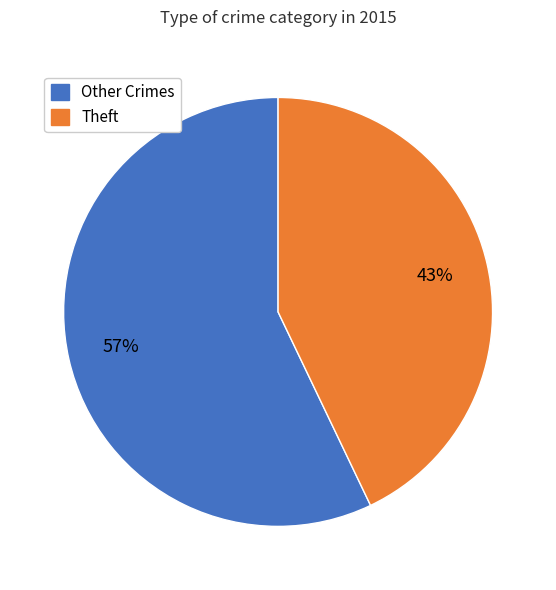

How many segments does this pie chart have?

2